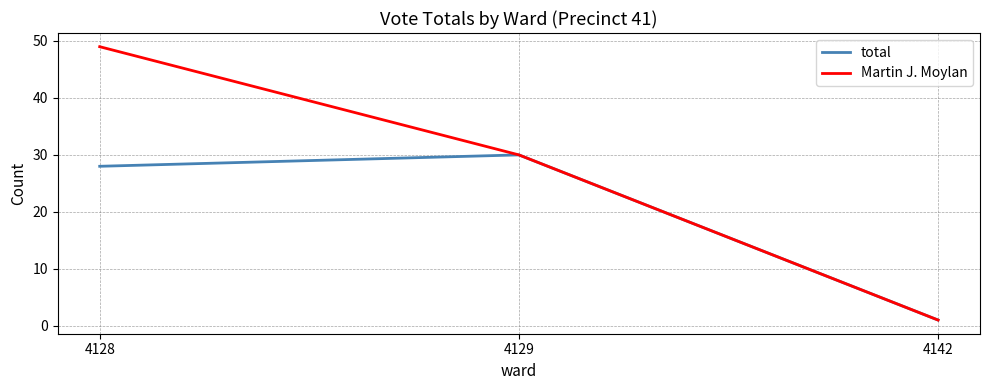

Where is total nearest to the value 15?

4128